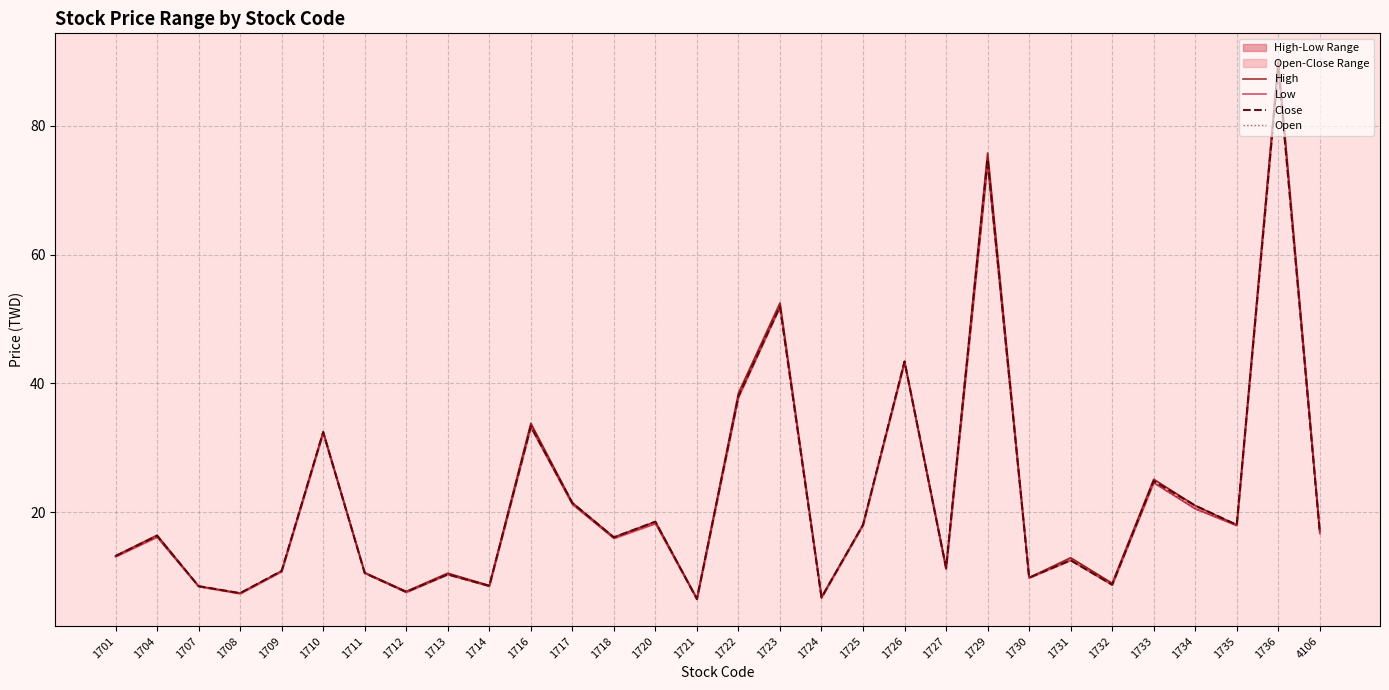

What is the lowest value of the Close series?

6.5